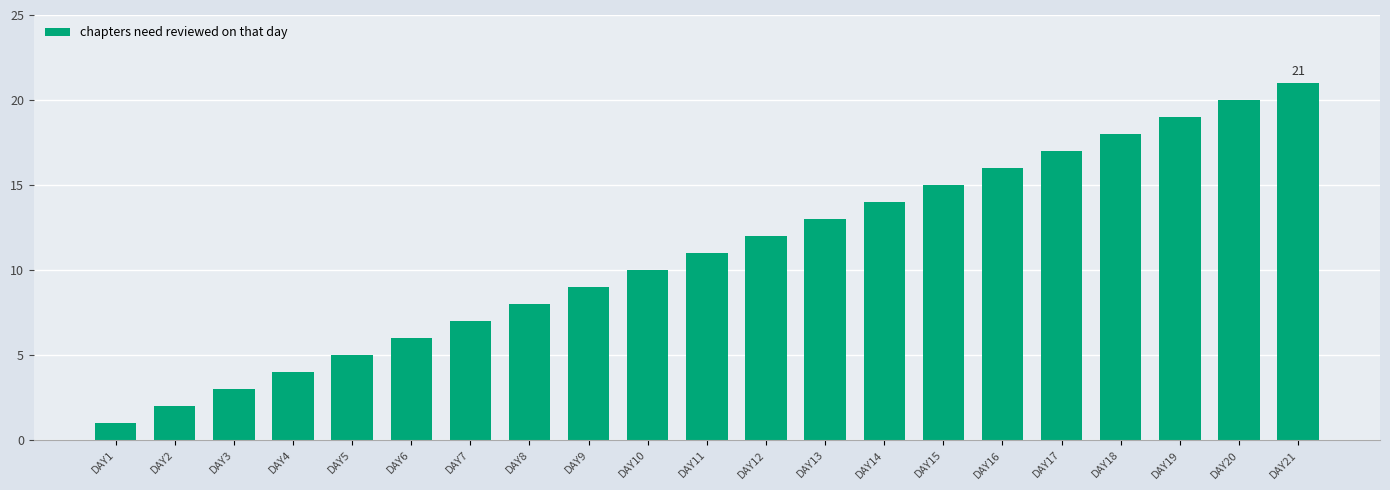

At which category does the chart reach its minimum across all series?

DAY1